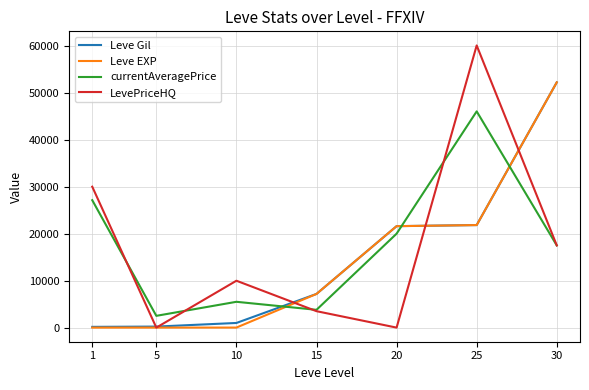

The value of Leve EXP at 25 is 21830.0. True or false?

True